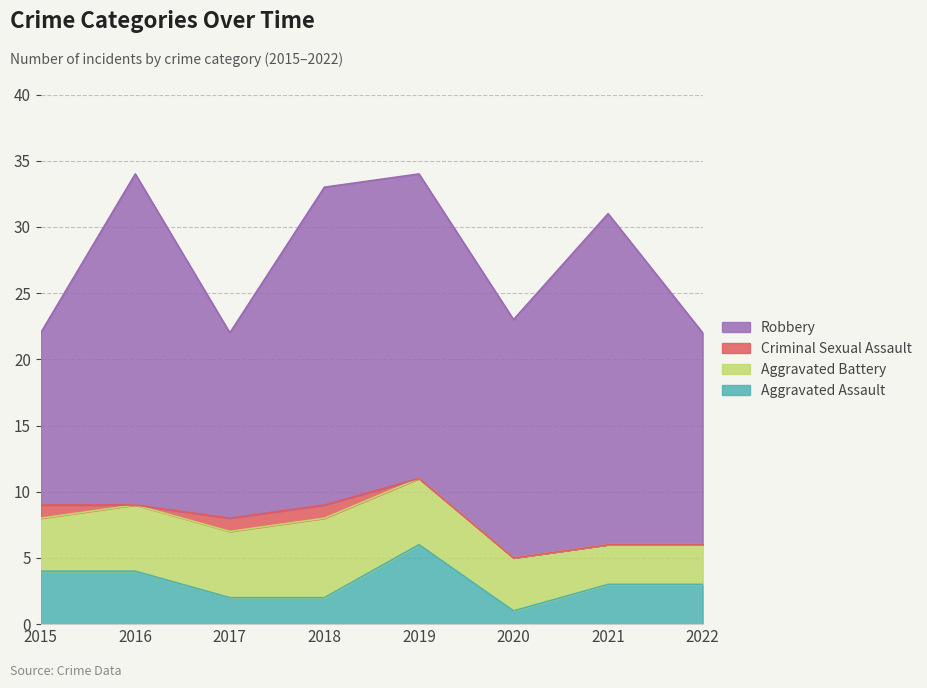

What is the sum of all Robbery values?

158